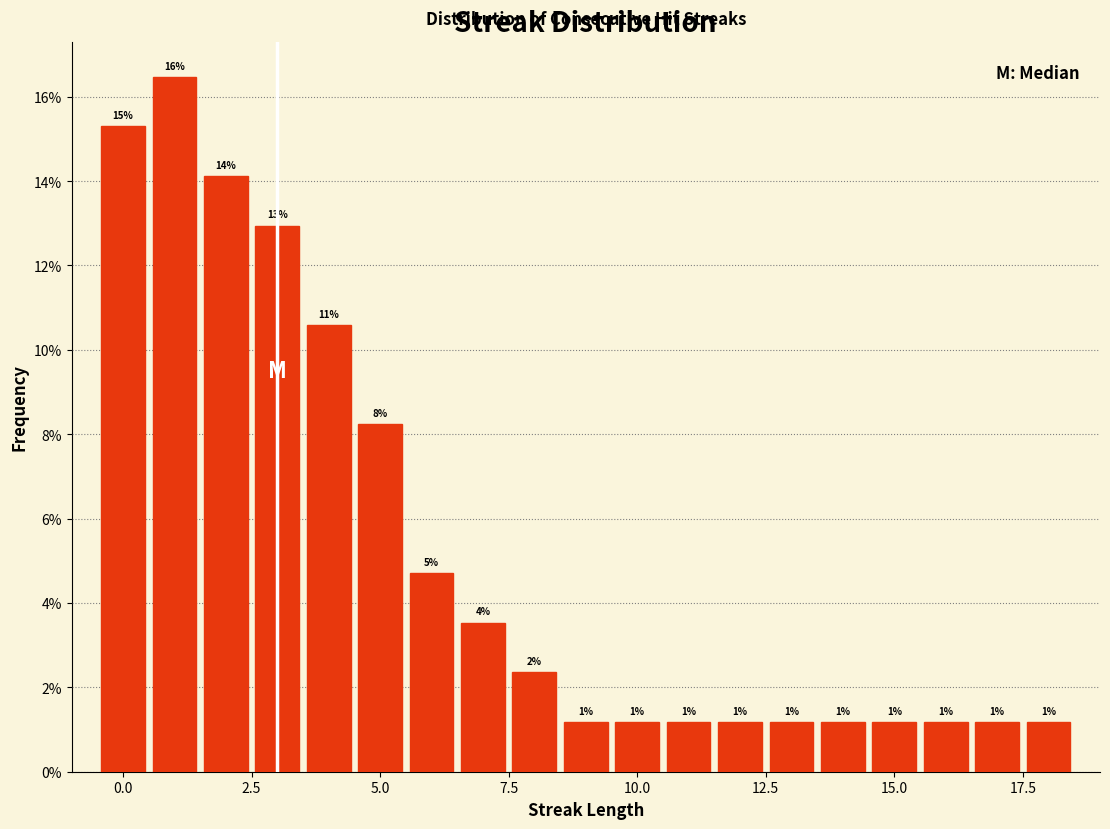

Read against the x-axis, roughly where is the centre of the tallest bar?

1.0